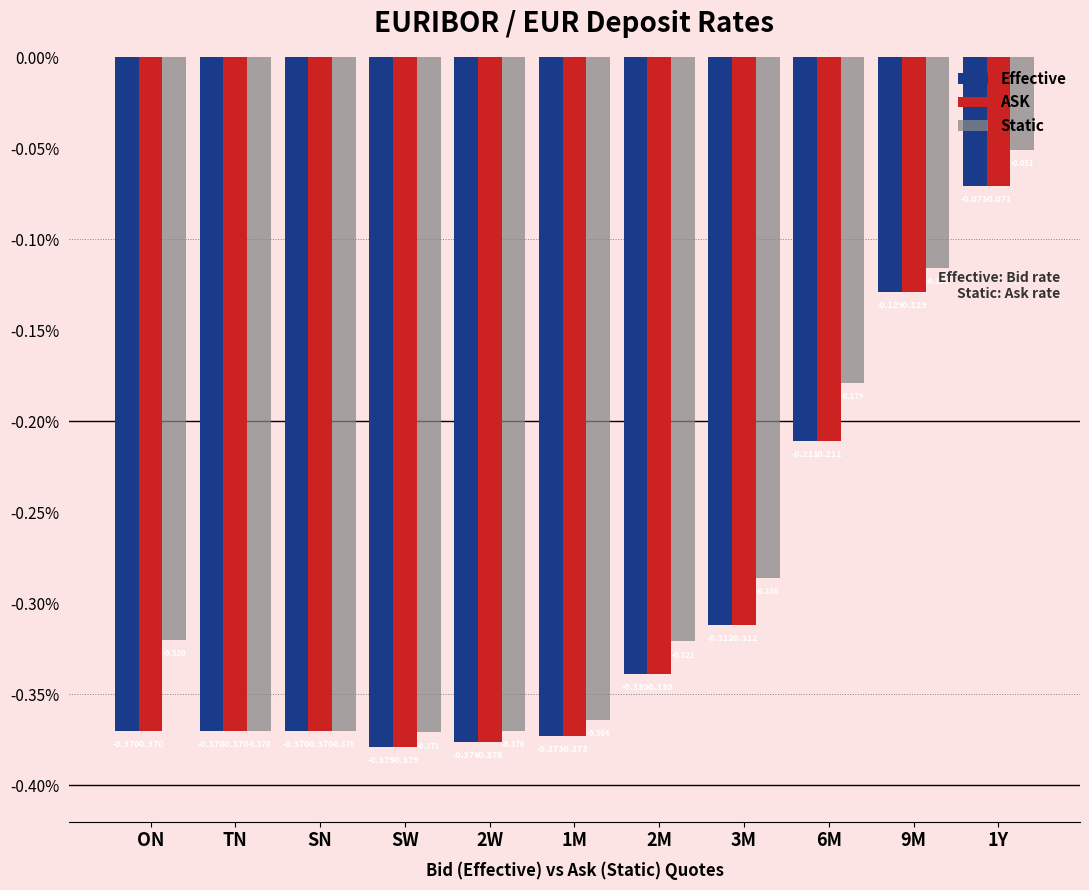

At which label does Effective reach its minimum?

SW